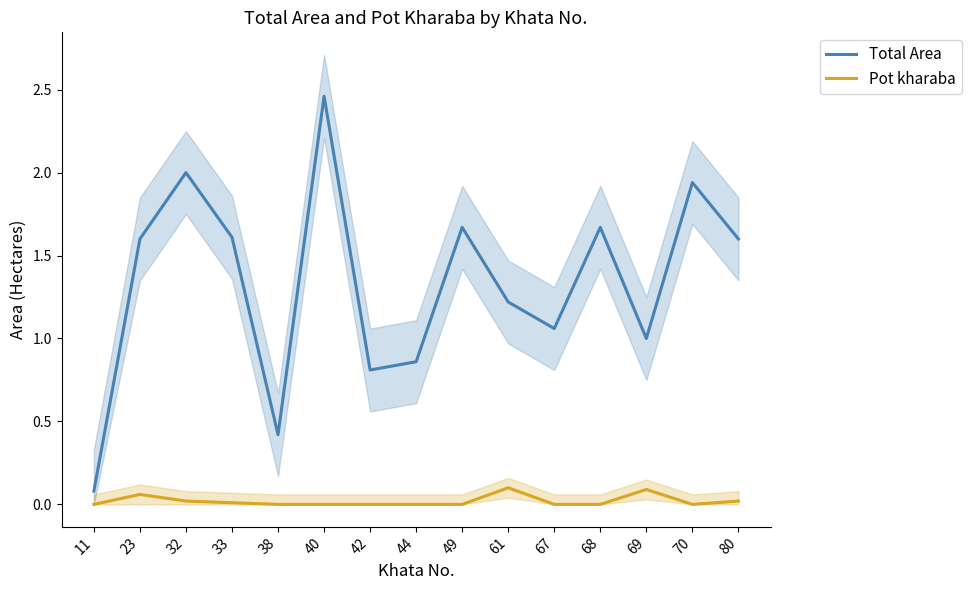

Which has a higher value, 80 or 11?

80